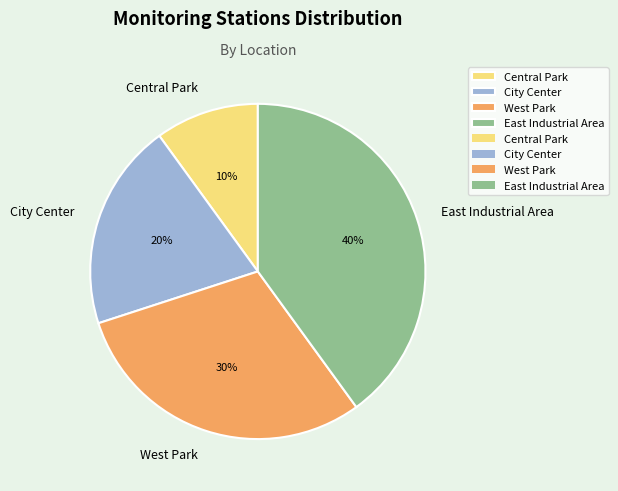

How many slices are in this pie chart?

4